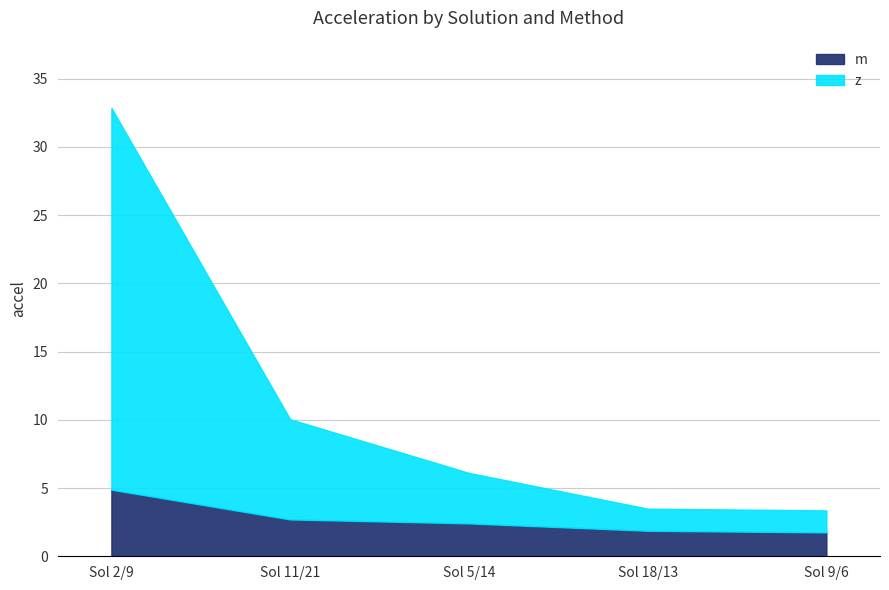

The m series shows 1.8 at Sol 9/6. True or false?

True